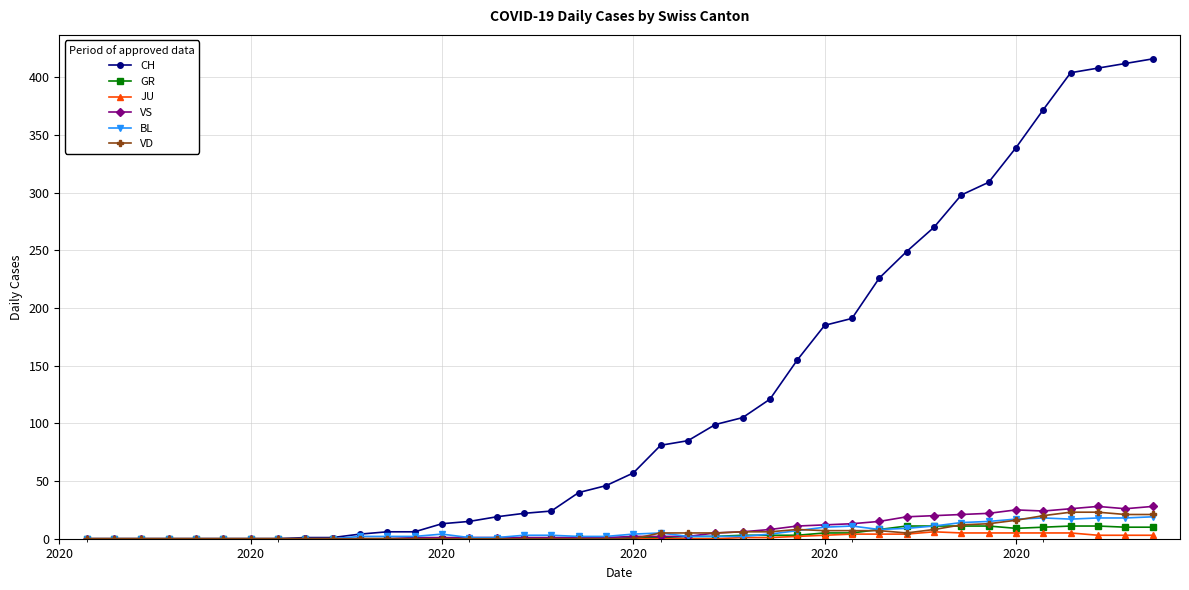

What is the maximum value shown in the chart?

416